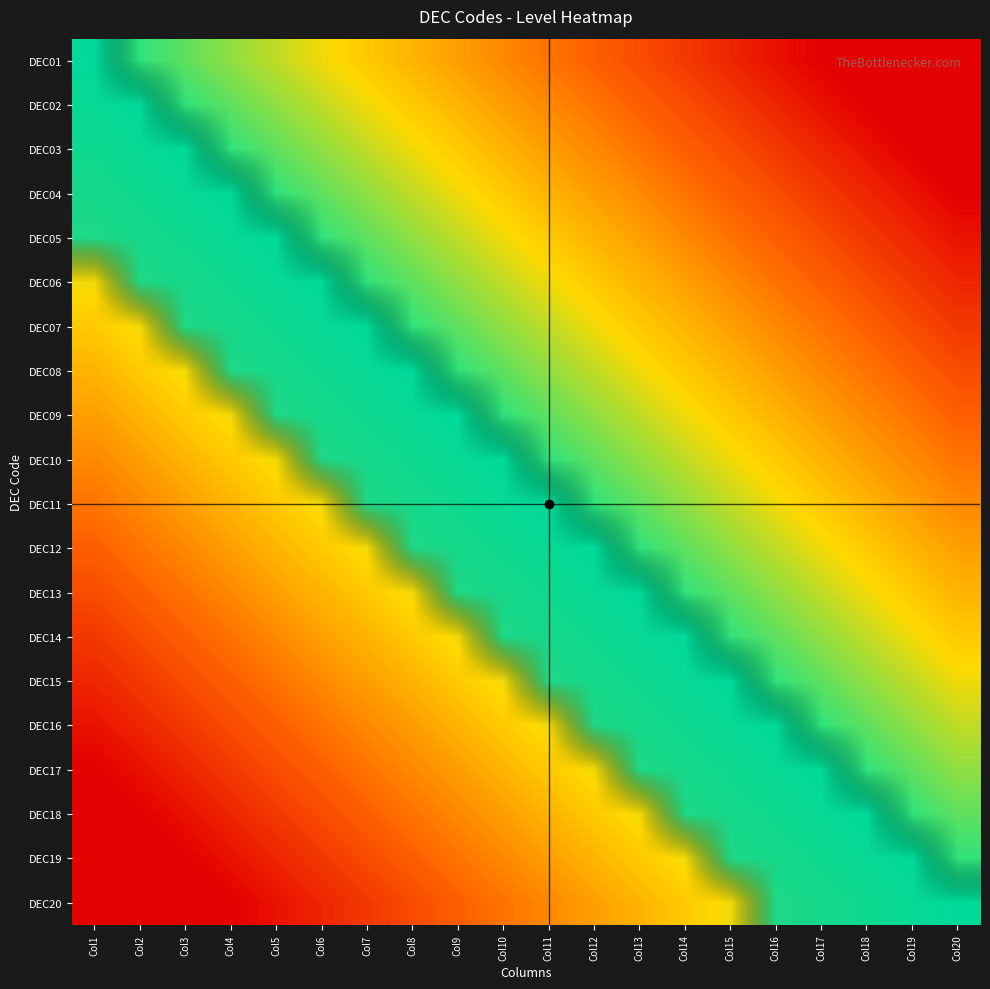

At which category does the chart reach its peak across all series?

Col1